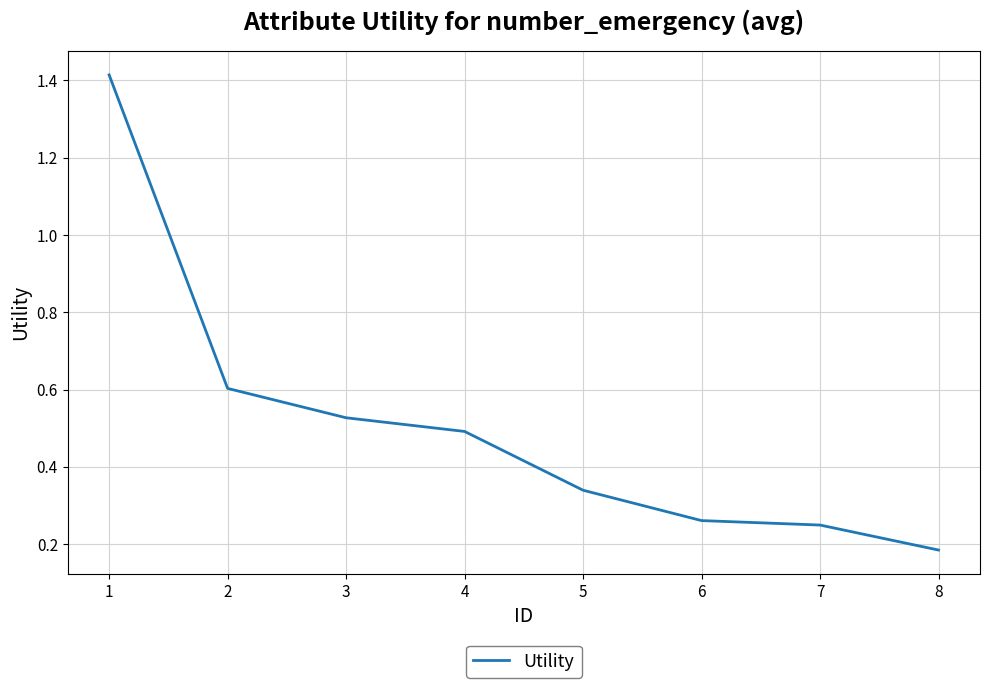

Which has a higher value, 3 or 7?

3